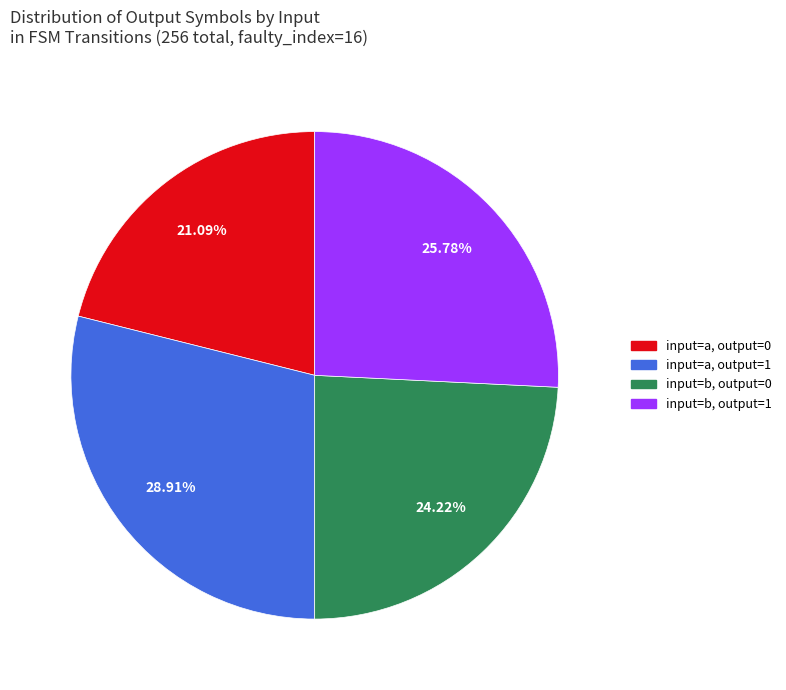

To the nearest percent, what is the average slice percentage?

25%